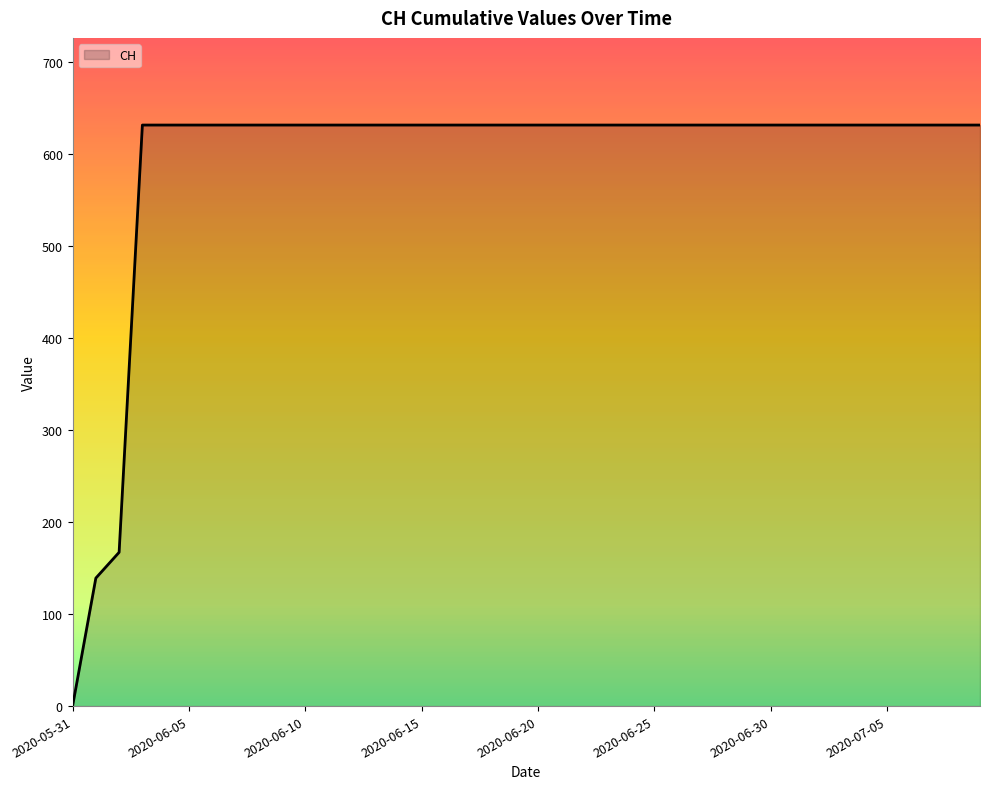

What is the difference between the maximum and minimum values?

631